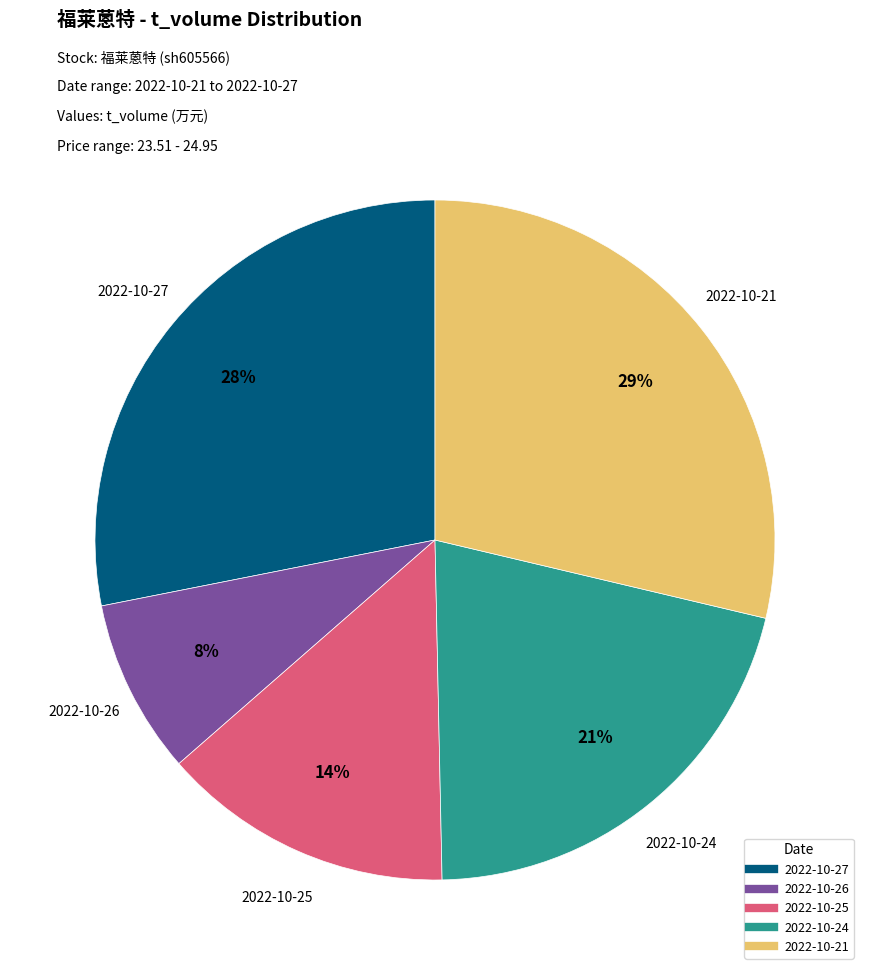

Is there a majority slice in this chart?

No